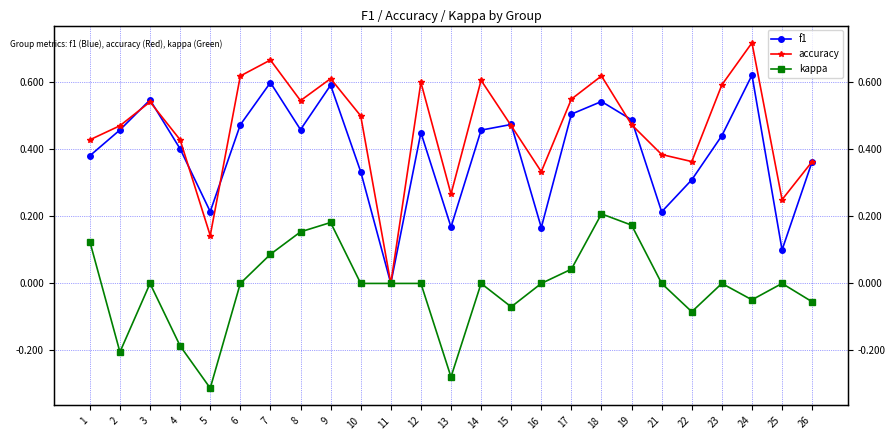

What is the difference between the second highest and second lowest values in the kappa series?

0.5